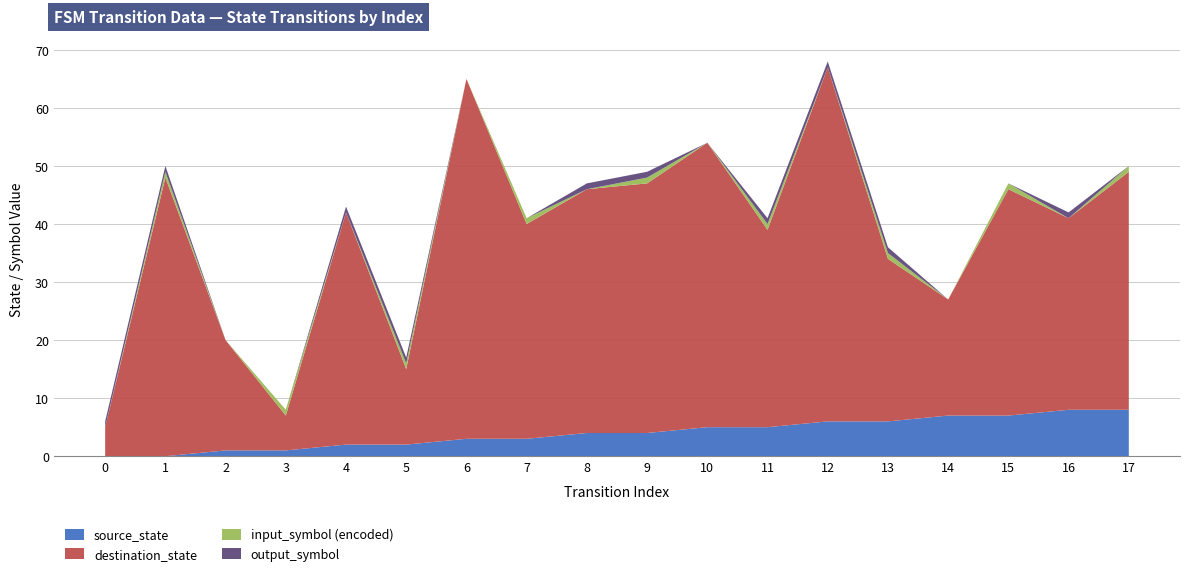

Reading right to left, list all the values displayed in this chart.

source_state: 8	8	7	7	6	6	5	5	4	4	3	3	2	2	1	1	0	0
destination_state: 41	33	39	20	28	61	34	49	43	42	37	62	13	40	6	19	48	5
input_num_encoded: 1	0	1	0	1	0	1	0	1	0	1	0	1	0	1	0	1	0
output_symbol: 0	1	0	0	1	1	1	0	1	1	0	0	1	1	0	0	1	1
transition_index: 17	16	15	14	13	12	11	10	9	8	7	6	5	4	3	2	1	0